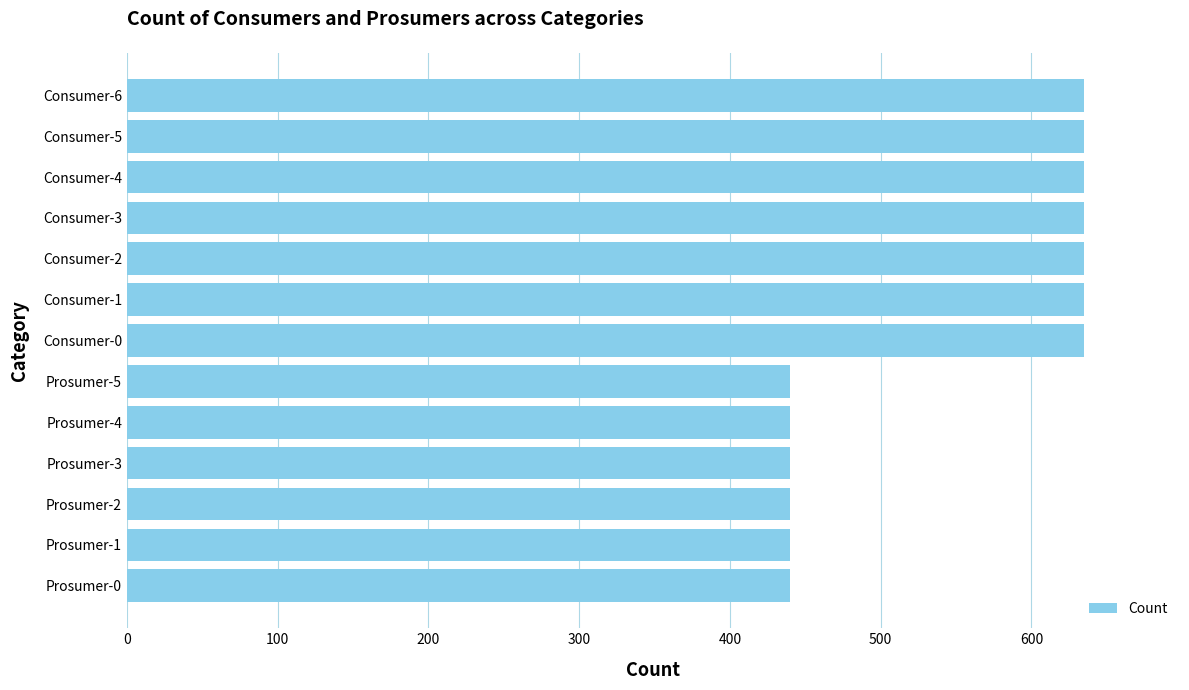

What is the difference between the maximum and minimum values?

195